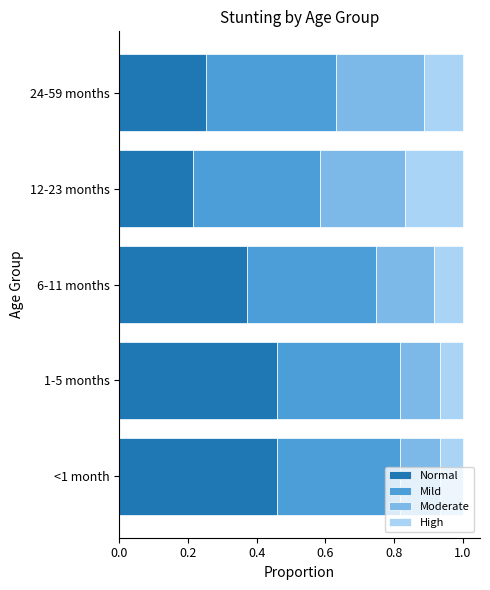

What is the total value across all series at 12-23 months?

1.0